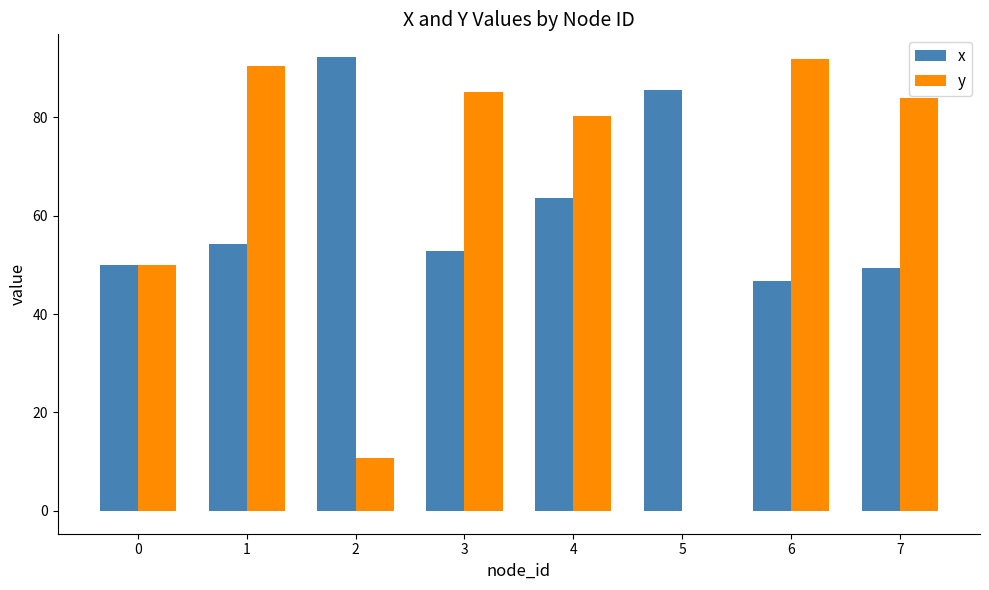

Which series has the widest spread of values?

y